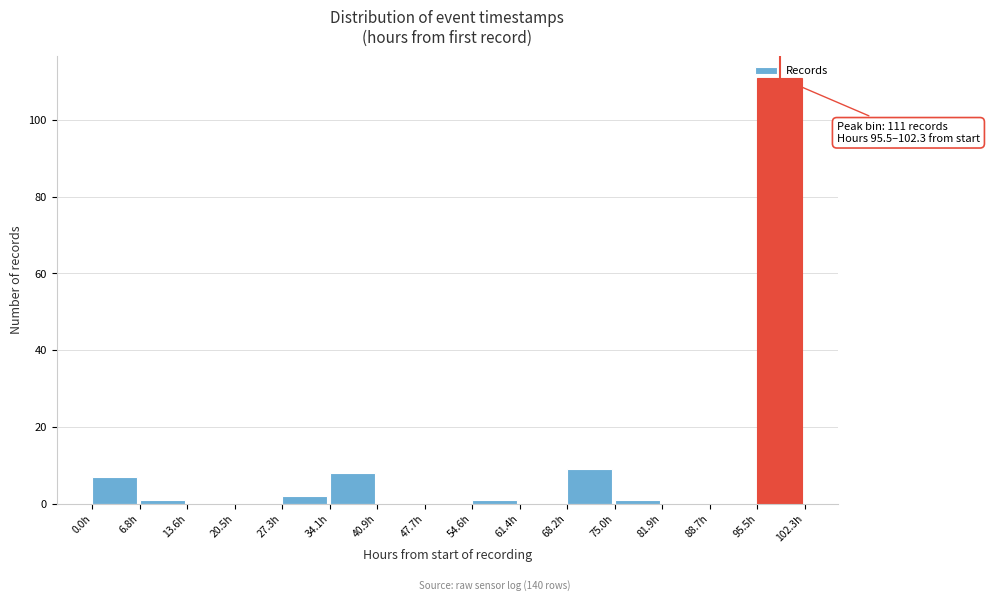

Which range on the x-axis has the tallest bar?

95 to 102